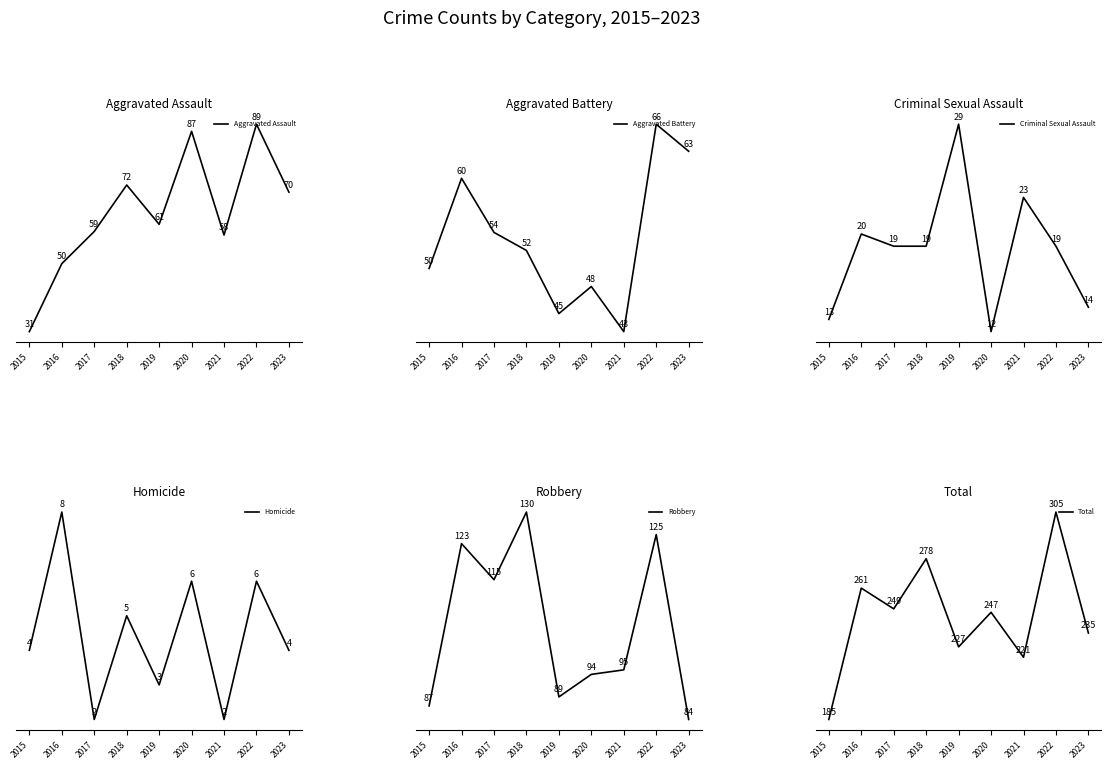

True or false: Criminal Sexual Assault and Homicide intersect in this chart.

False